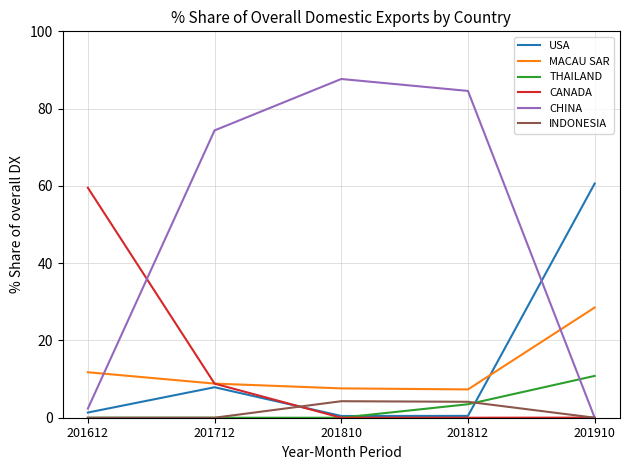

What are all the series names shown in the legend?

USA, MACAU SAR, THAILAND, CANADA, CHINA, INDONESIA